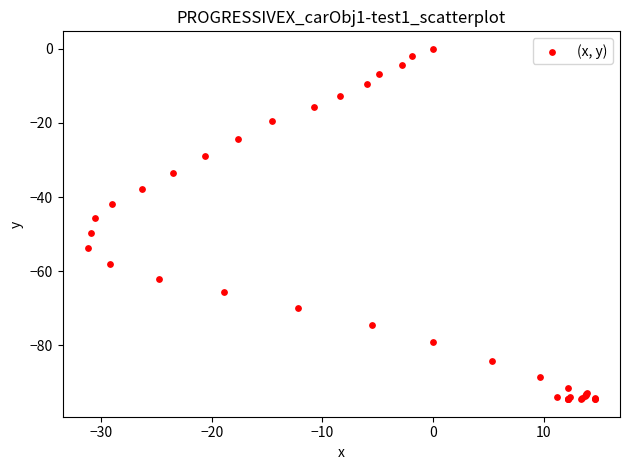

What Y value in the scatter plot is closest to -47?

-45.6